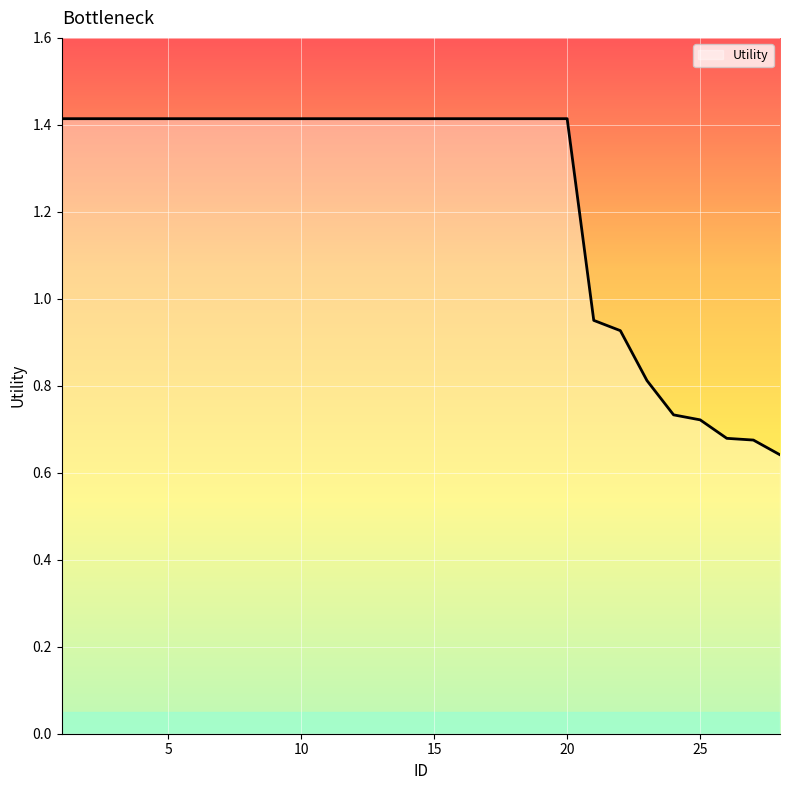

What is the difference between the maximum and minimum values?

0.8